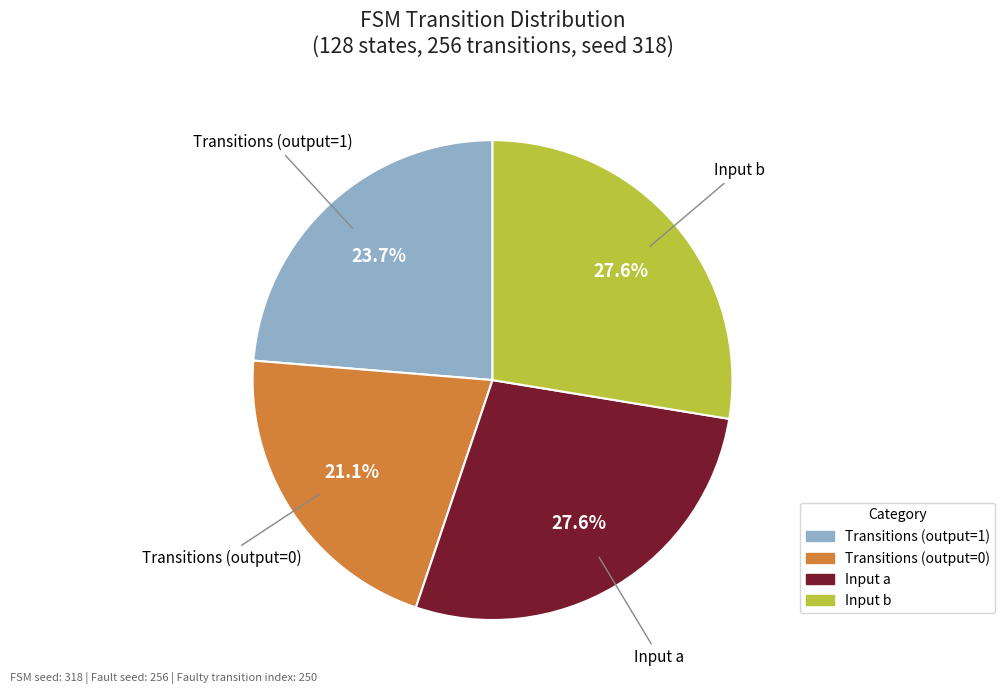

Is there a majority slice in this chart?

No